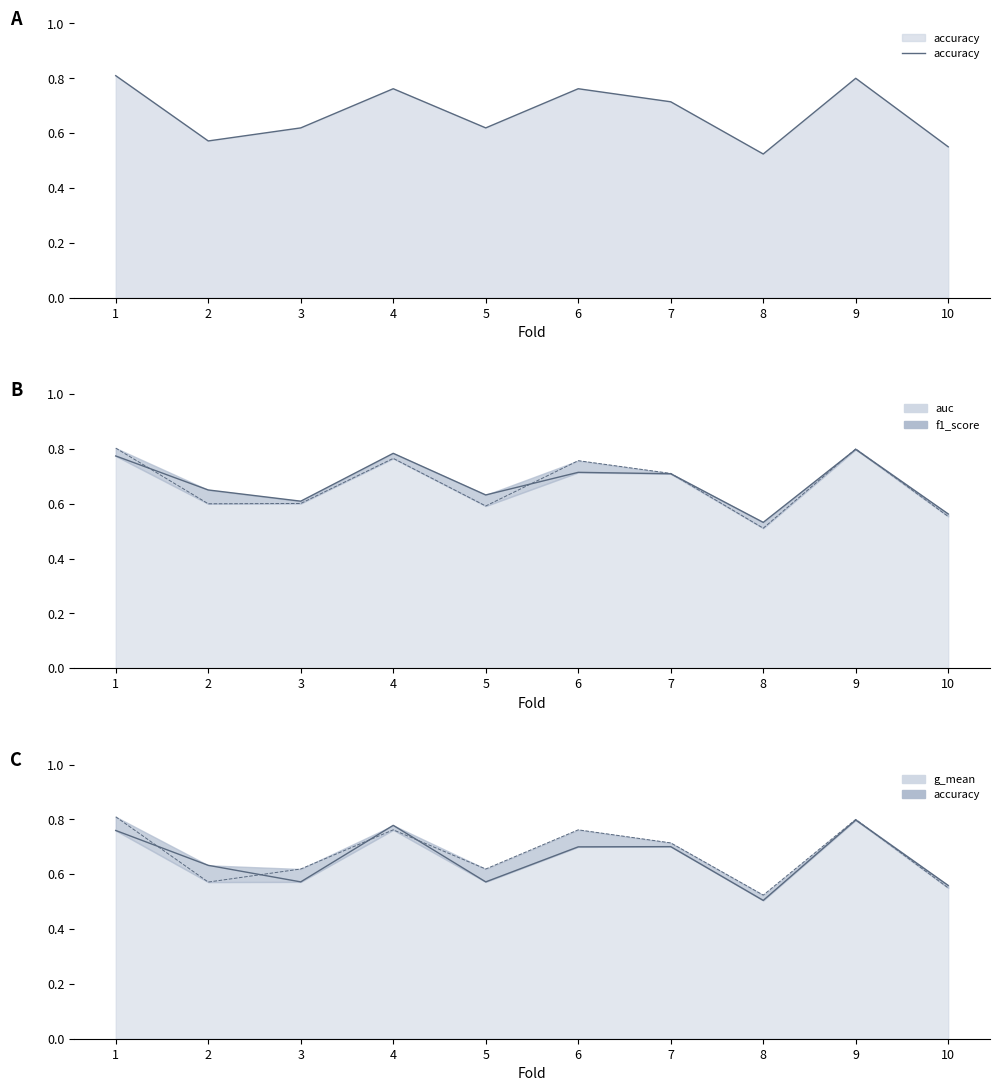

Which series has the widest spread of values?

g_mean_line